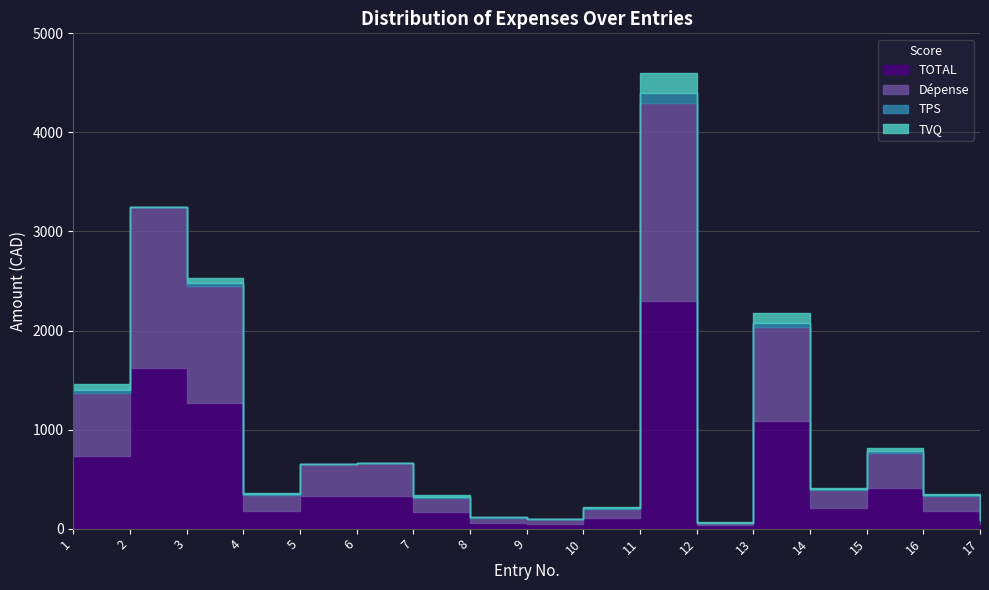

How many lines are shown in the chart?

4